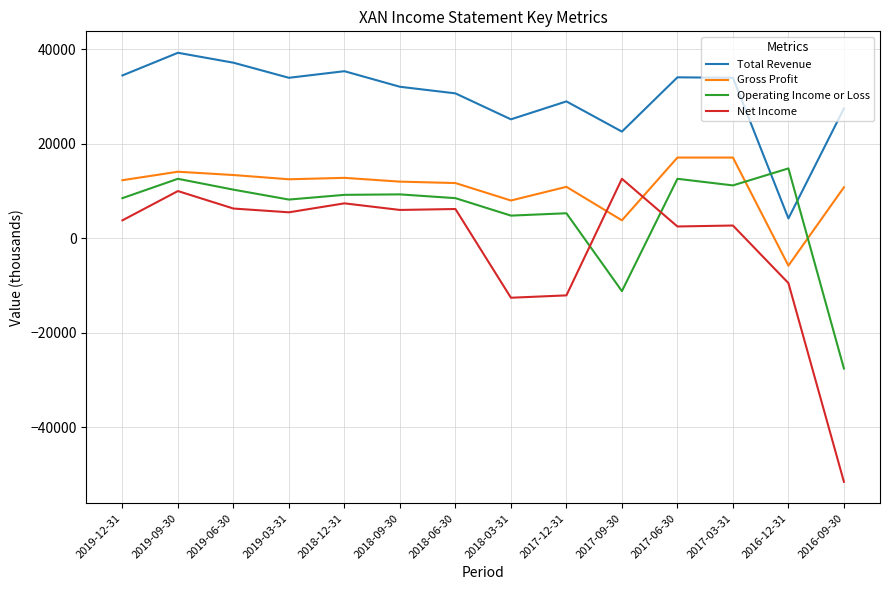

True or false: Total Revenue and Net Income intersect in this chart.

False